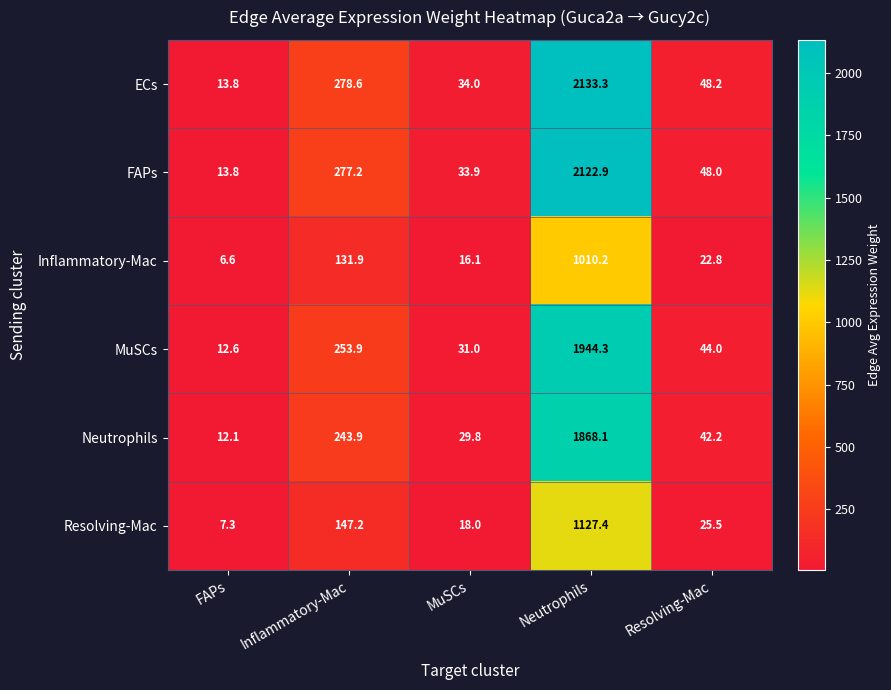

What is the approximate value of Inflammatory-Mac at Resolving-Mac?

22.8